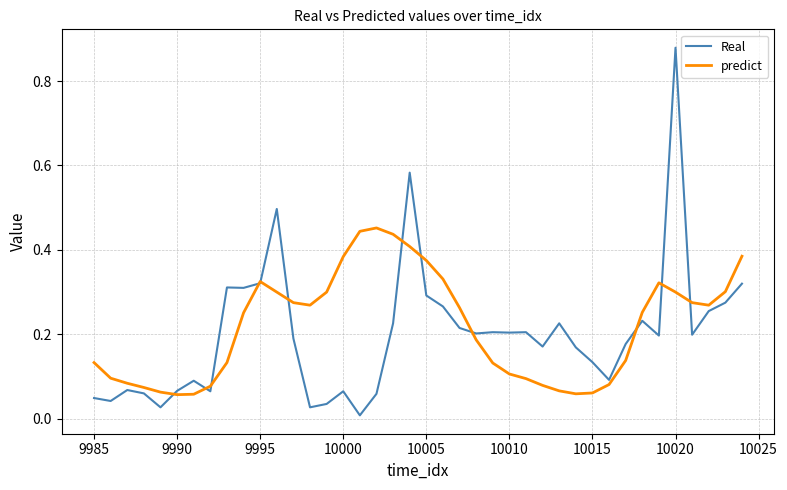

List the series in order of their peak value, highest first.

Real, predict